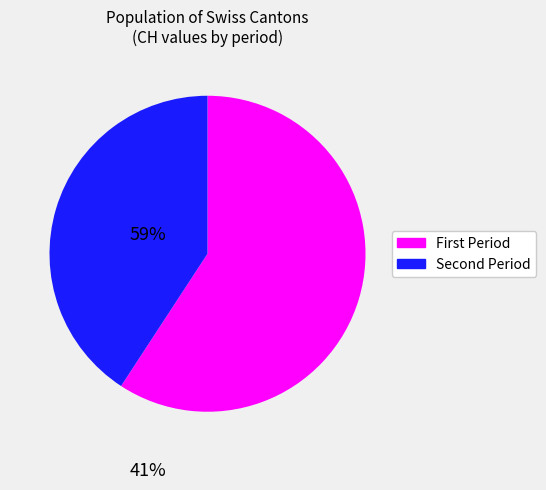

Is there a majority slice in this chart?

Yes